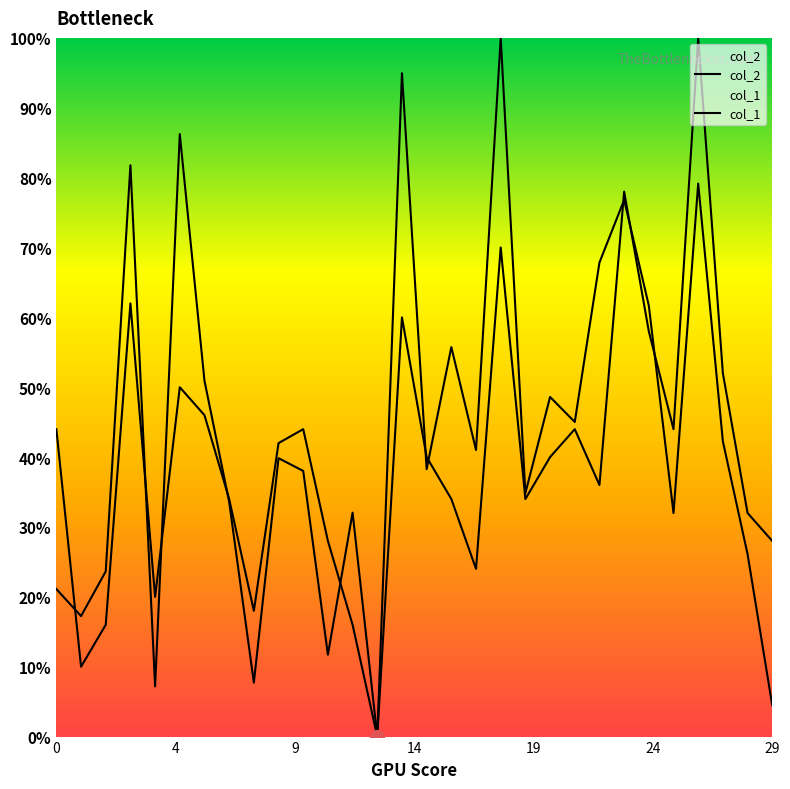

What is the difference between the col_1 values at 19 and 17?

0.1